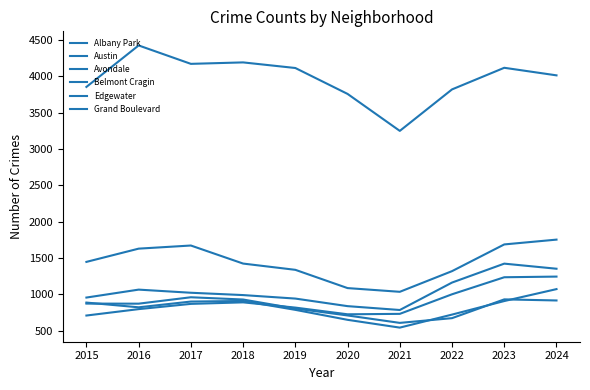

The value of Grand Boulevard at 2019 is 944. True or false?

True